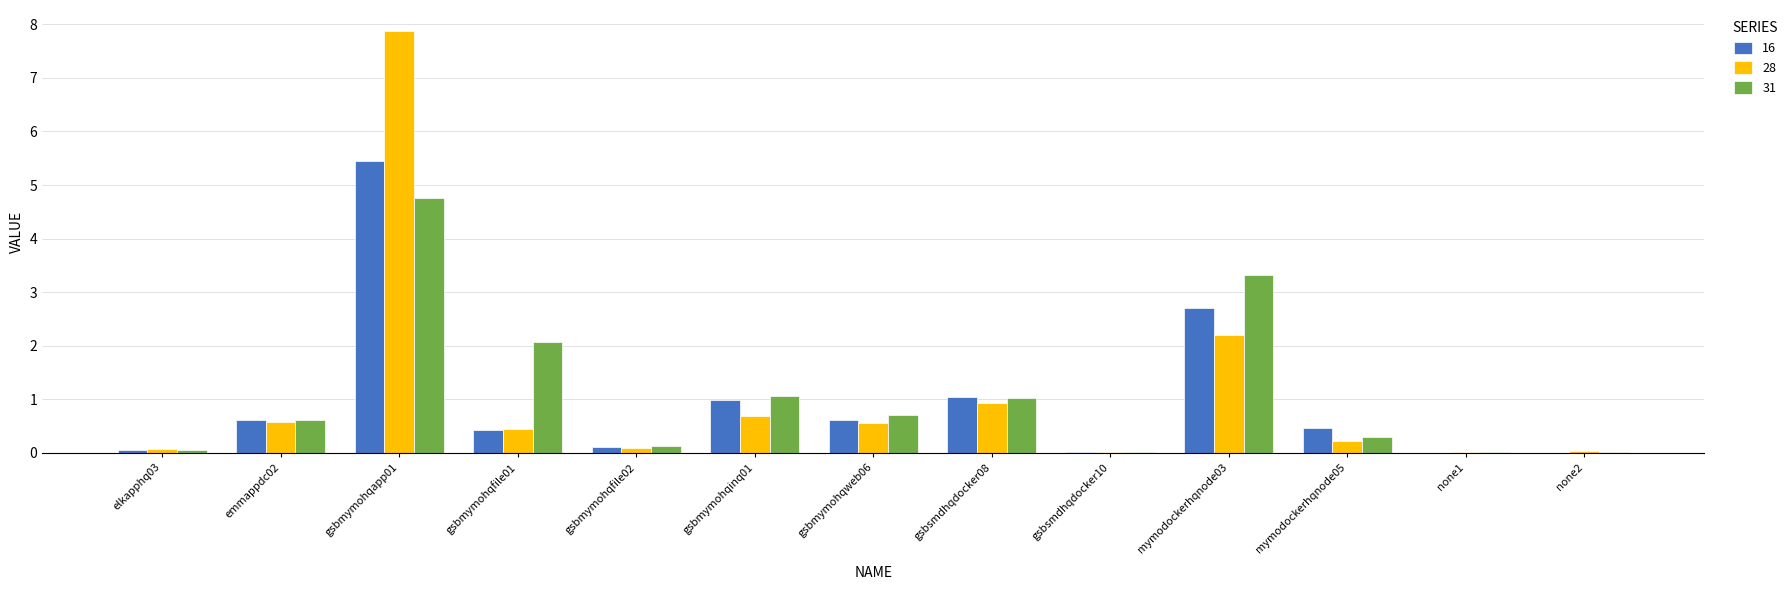

At which category does the chart reach its peak across all series?

gsbmymohqapp01